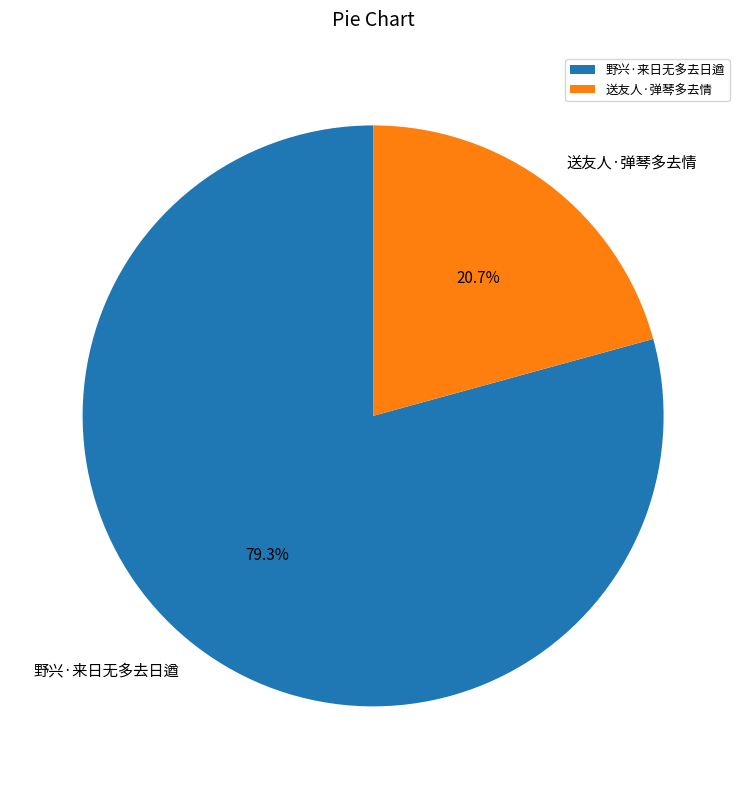

What is the ratio of the value at 野兴·来日无多去日遒 to the value at 送友人·弹琴多去情?

3.8